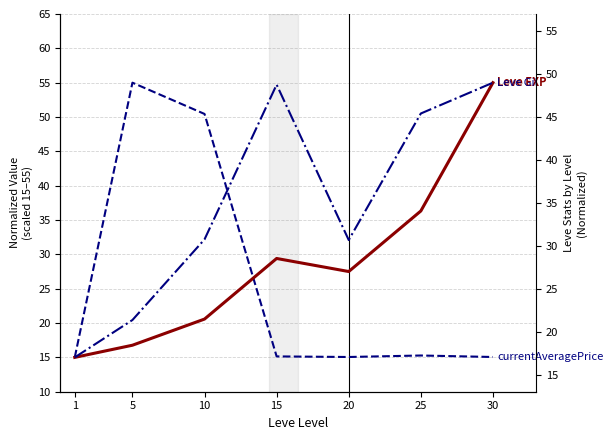

Between 5 and 10, which series saw the biggest shift?

Leve Gil